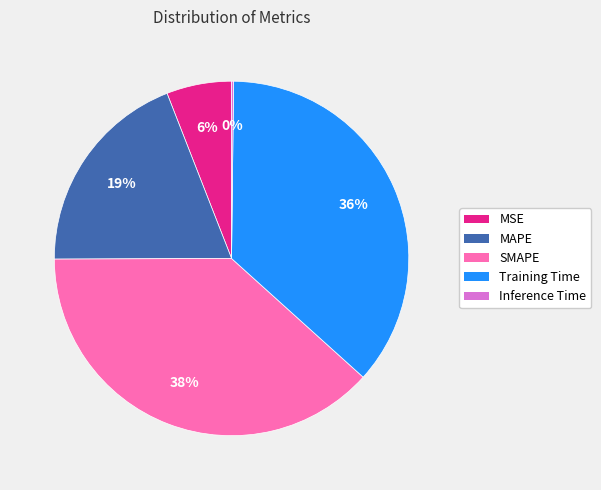

To the nearest percent, what is the difference between the largest and smallest slice percentages?

38%